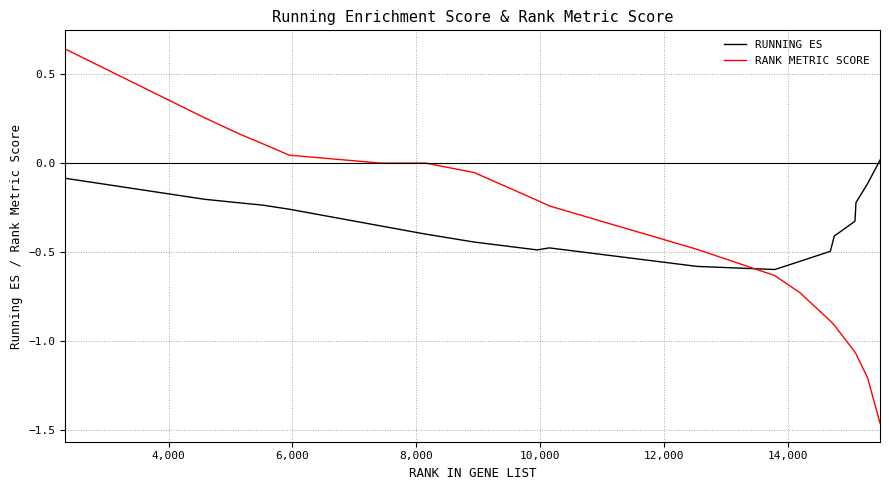

Which series has the widest spread of values?

RANK METRIC SCORE